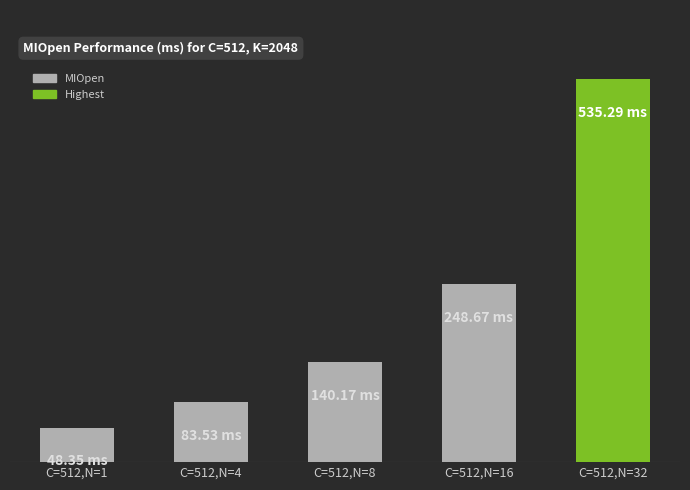

What is the difference between the second highest and second lowest values?

165.1